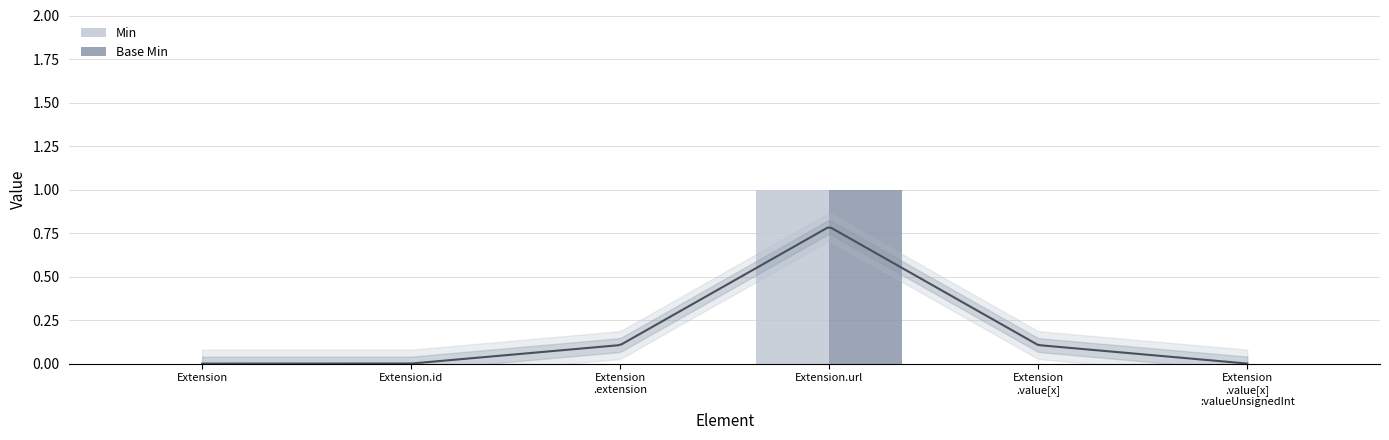

Reading left to right, transcribe all the data shown in this chart.

Min: Extension=0	Extension.id=0	Extension
.extension=0	Extension.url=1	Extension
.value[x]=0	Extension
.value[x]
:valueUnsignedInt=0
Base Min: Extension=0	Extension.id=0	Extension
.extension=0	Extension.url=1	Extension
.value[x]=0	Extension
.value[x]
:valueUnsignedInt=0